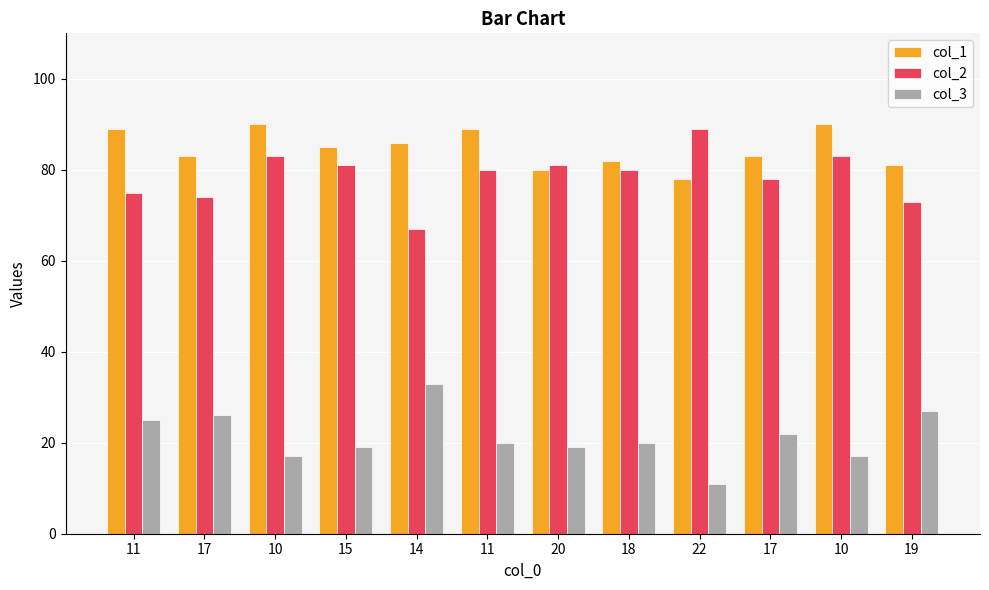

True or false: col_3 has a value of 20 at 18.

True